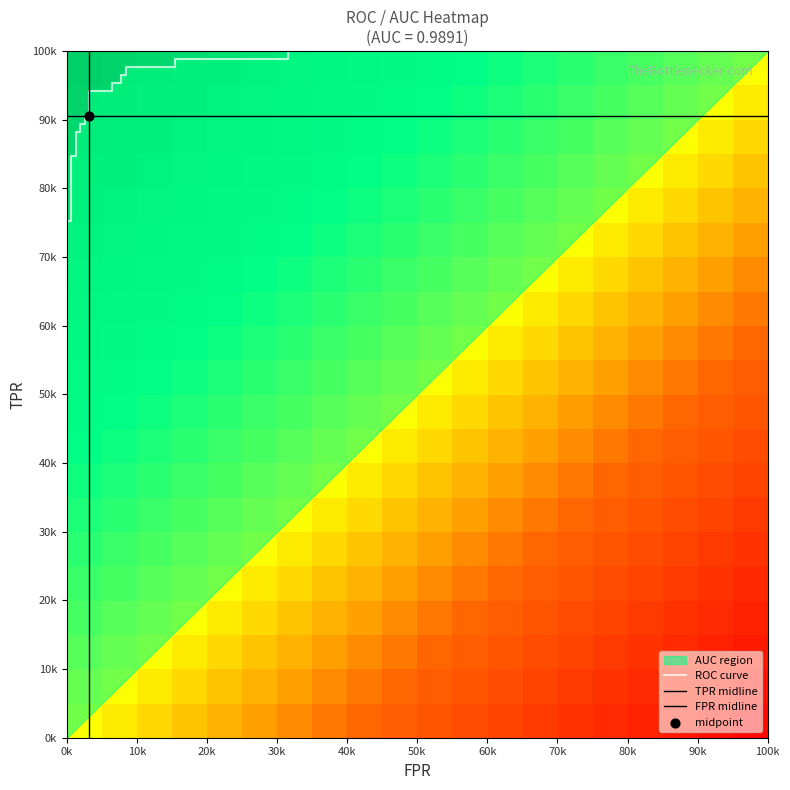

True or false: roc_auc has a value of 1.7 at 20.

False